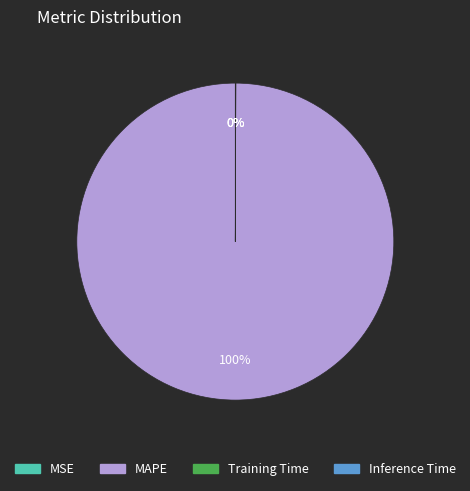

Which slice is the largest?

MAPE